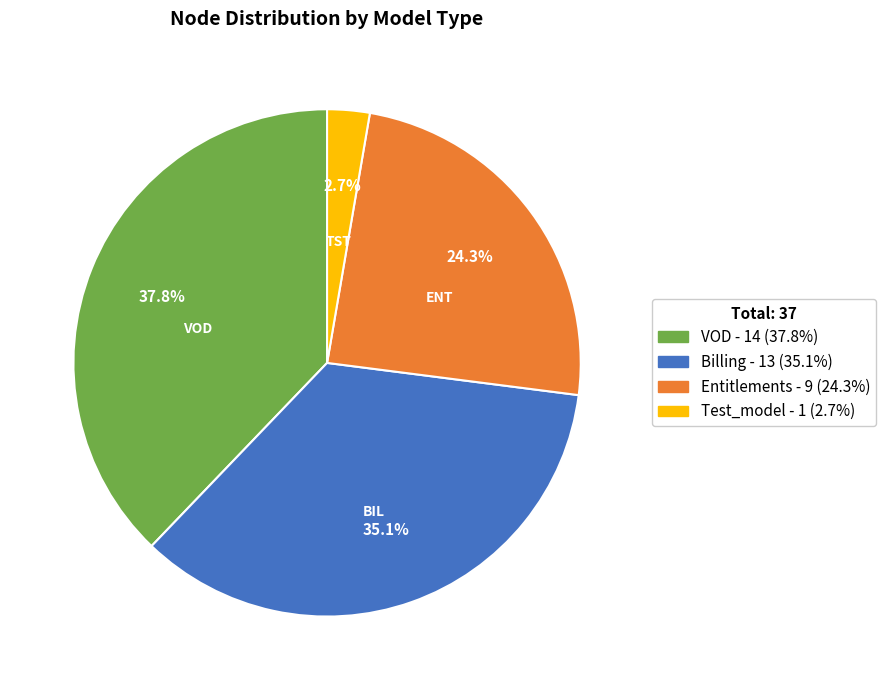

Is there a majority slice in this chart?

No